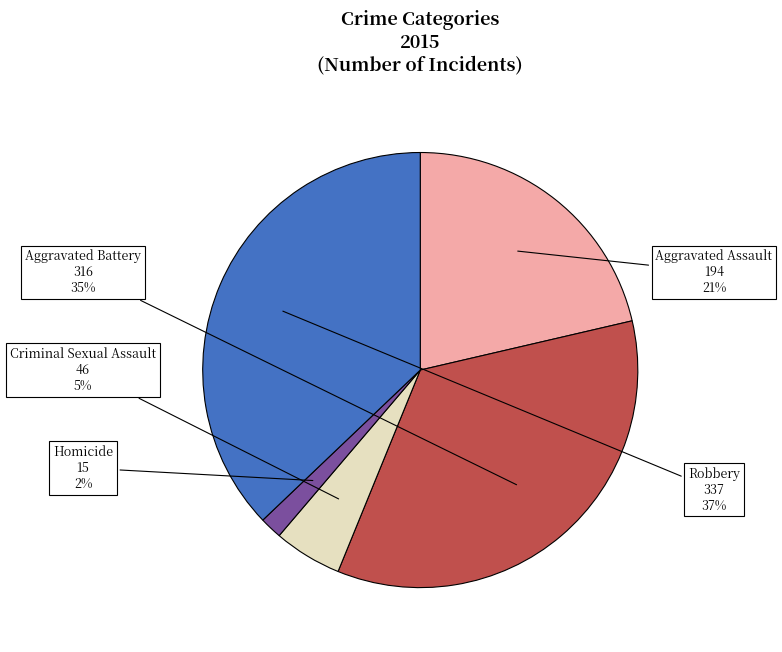

Does Homicide account for over 50% of the chart?

No